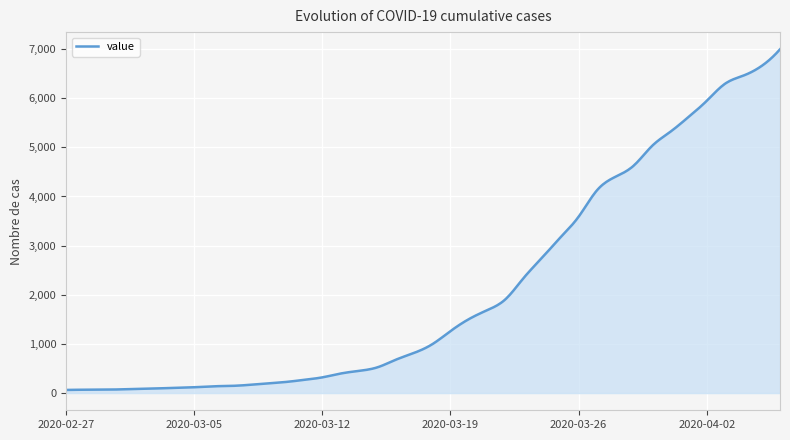

What is the greatest value displayed?

6995.0